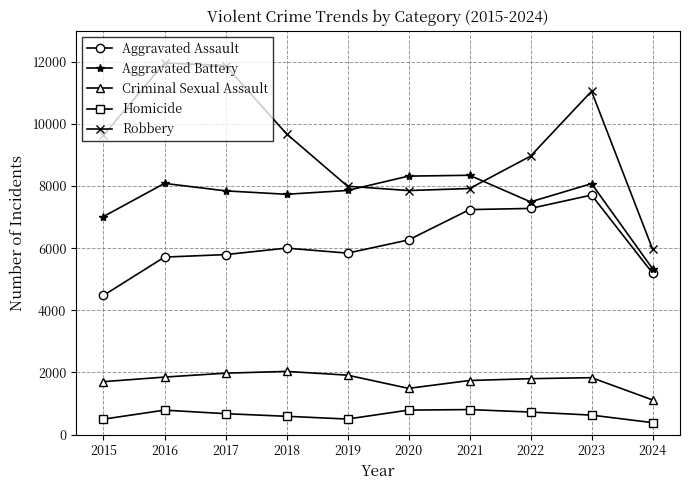

What is the spread (max minus min) of values at 2015?

9142